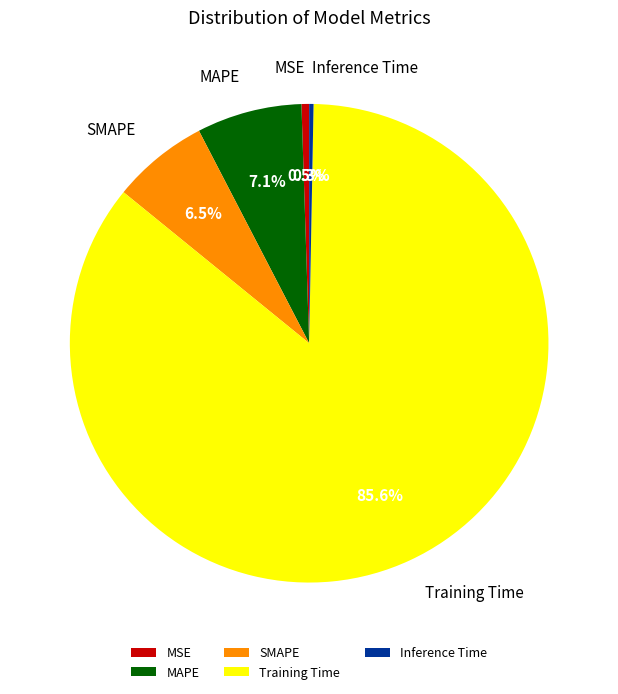

Which category accounts for the majority?

Training Time